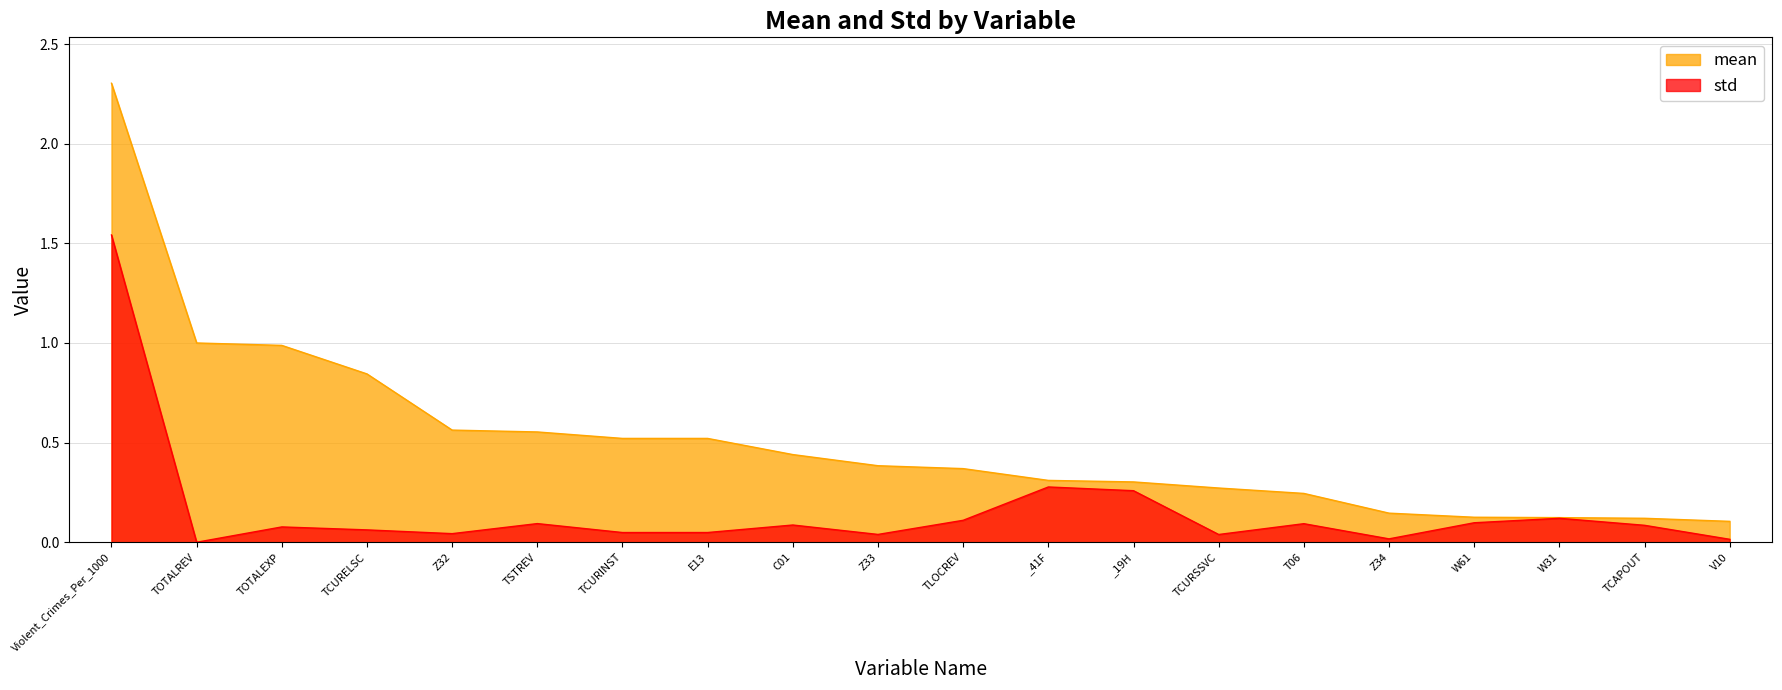

True or false: mean has a value of 0.2 at Z32.

False